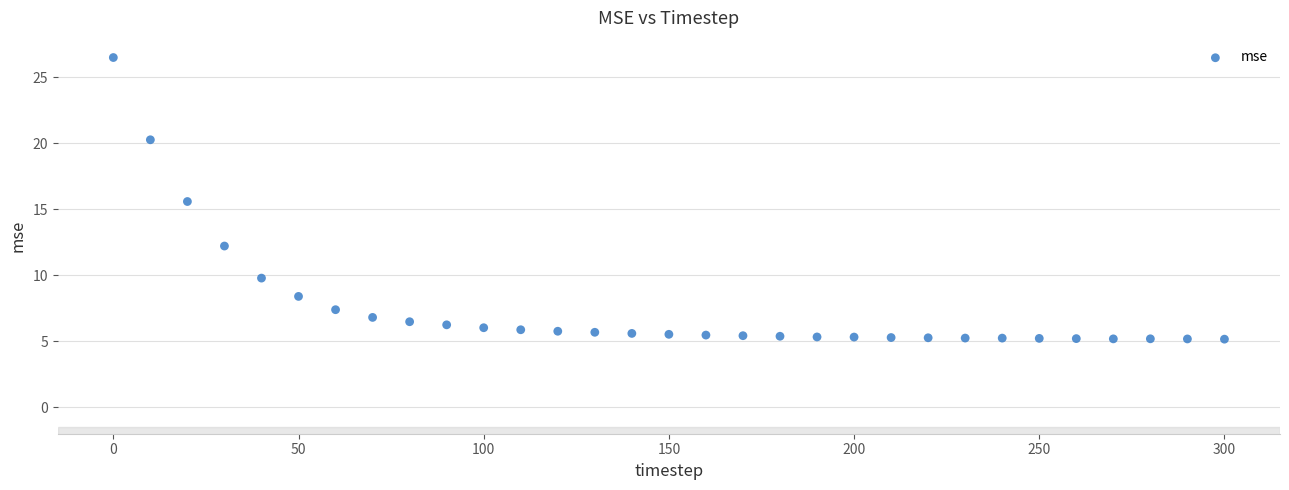

What is the range of Y values (max minus min)?

21.3